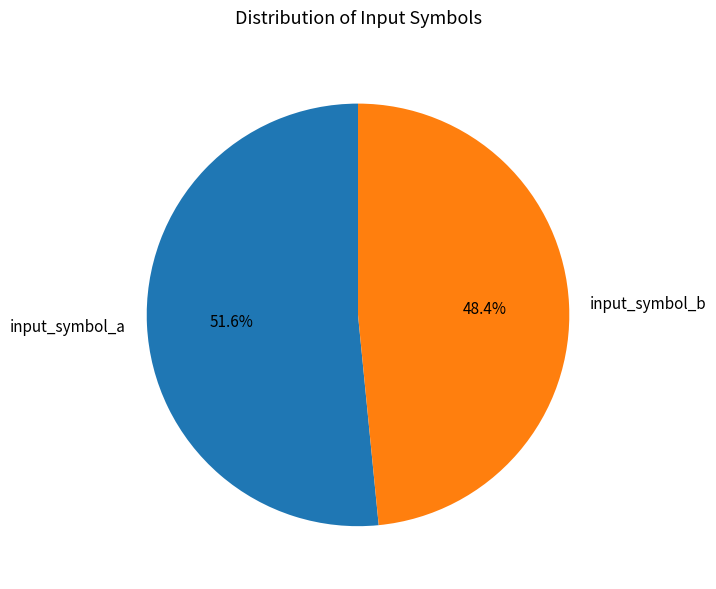

What is the majority slice?

input_symbol_a